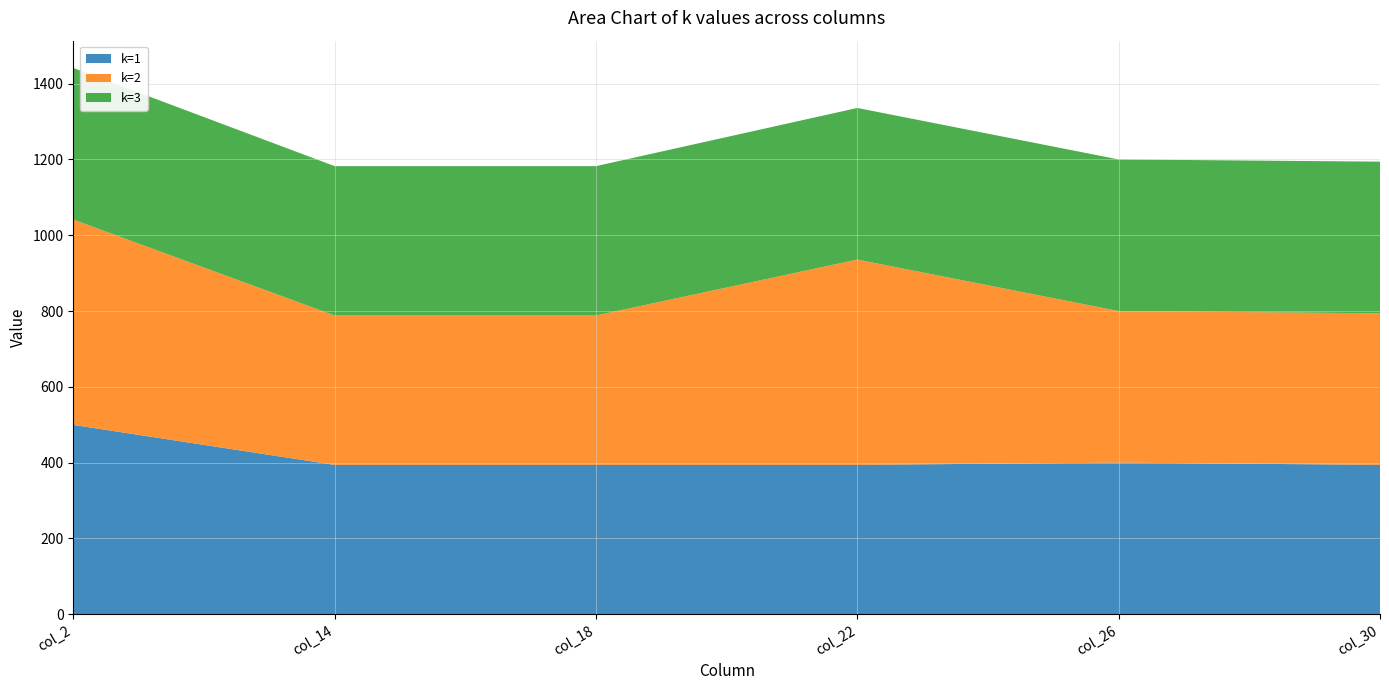

Reading left to right, what are all the values shown in this chart?

k=1: 499.6	394.1	394.1	394.1	400.0	394.1
k=2: 541.7	394.1	394.1	541.7	400.0	400.0
k=3: 400.0	394.1	394.1	400.0	400.0	400.0